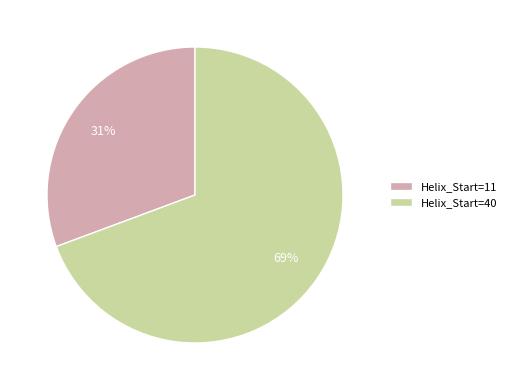

Is Helix_Start=40 the majority of the pie?

Yes